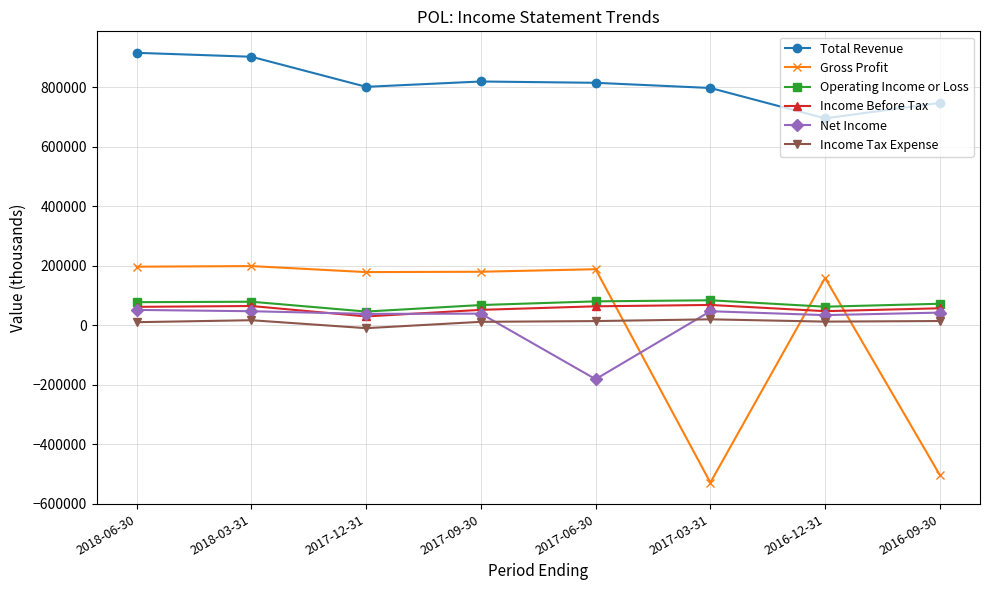

Which series has the largest total across all categories?

Total Revenue